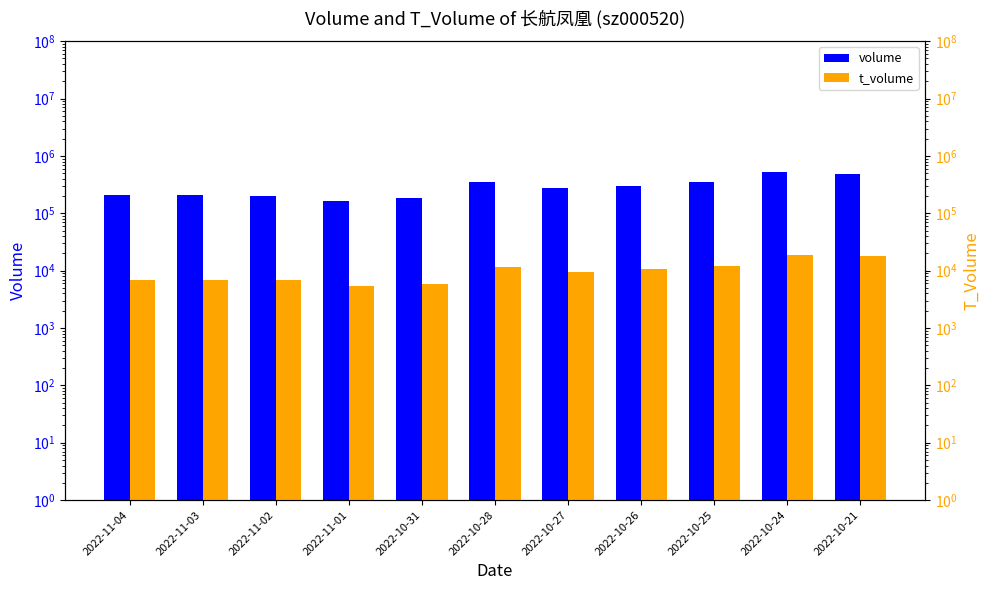

How many groups of bars are there?

11